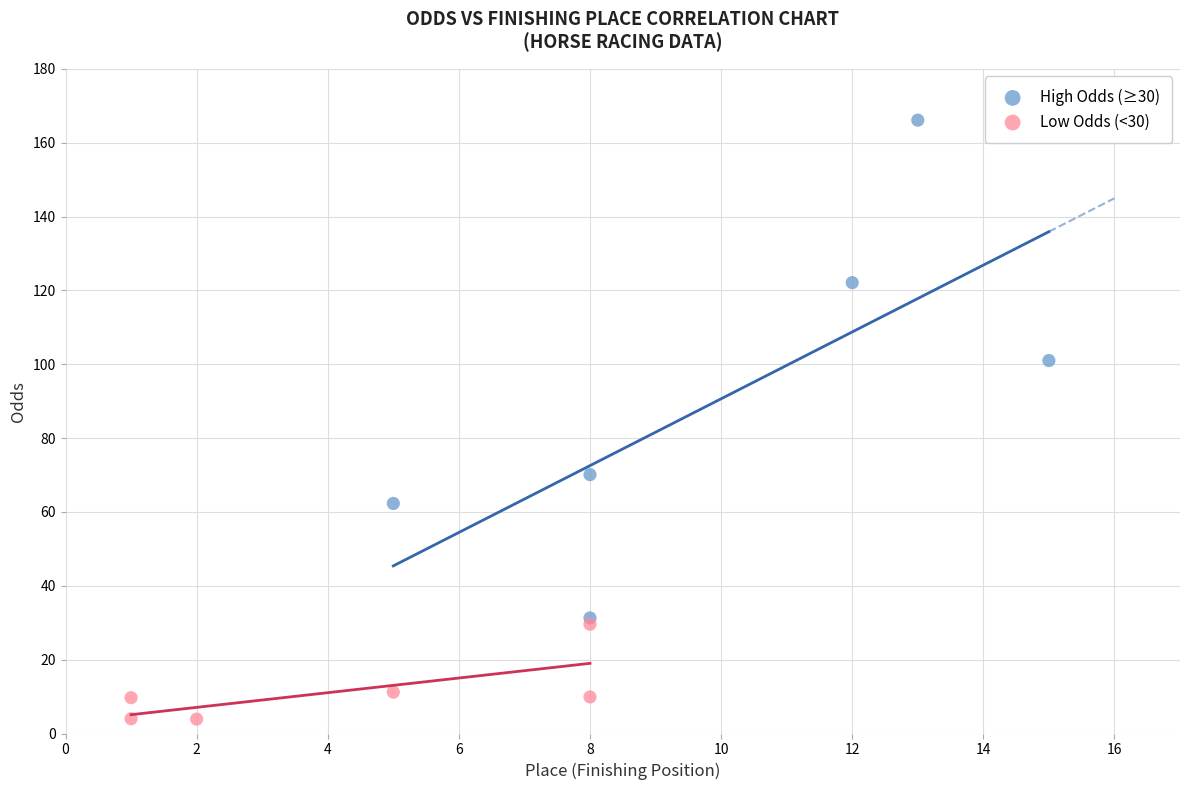

Which series contains the highest Y value?

High Odds (≥30)